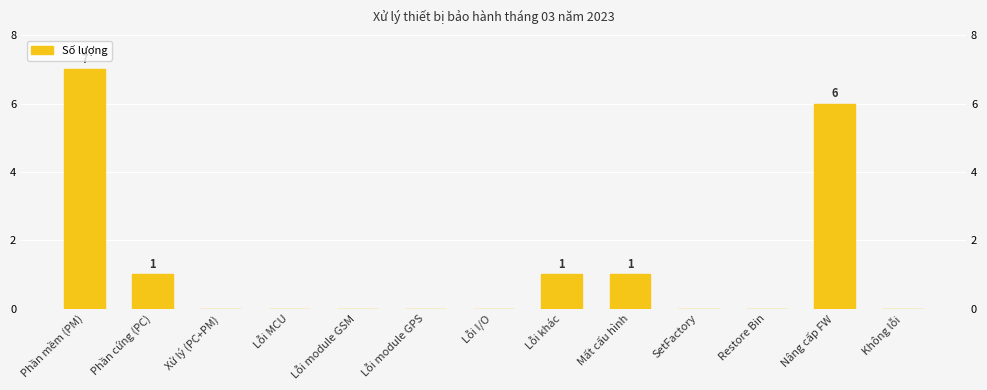

How many data points are above 0?

5